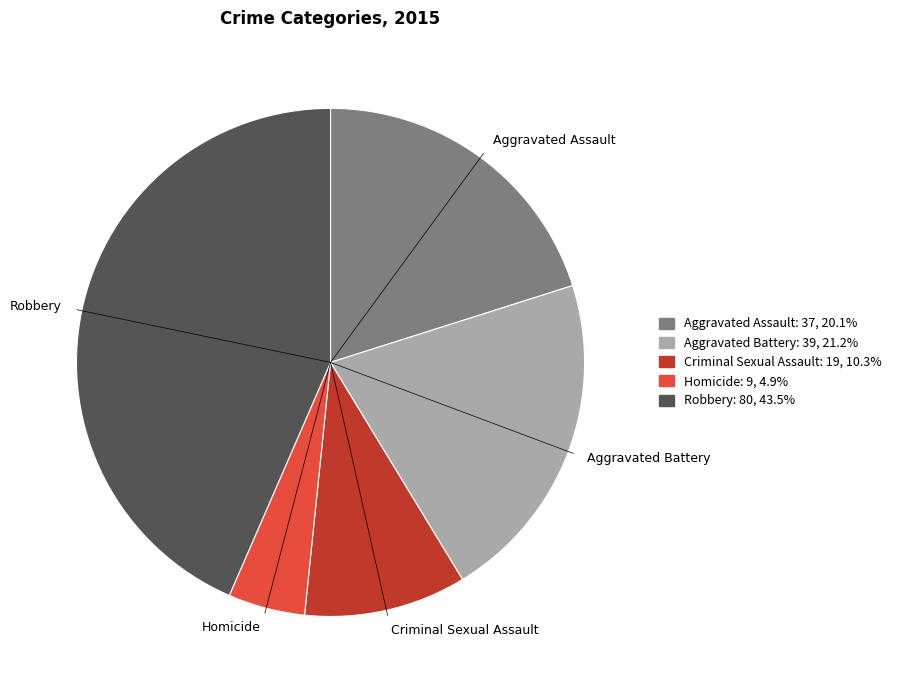

Is there any slice that represents more than half of the pie?

No